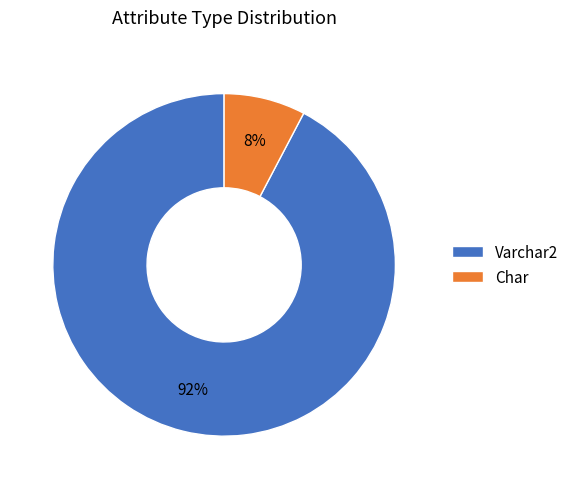

To the nearest percent, what portion does Varchar2 represent?

92%